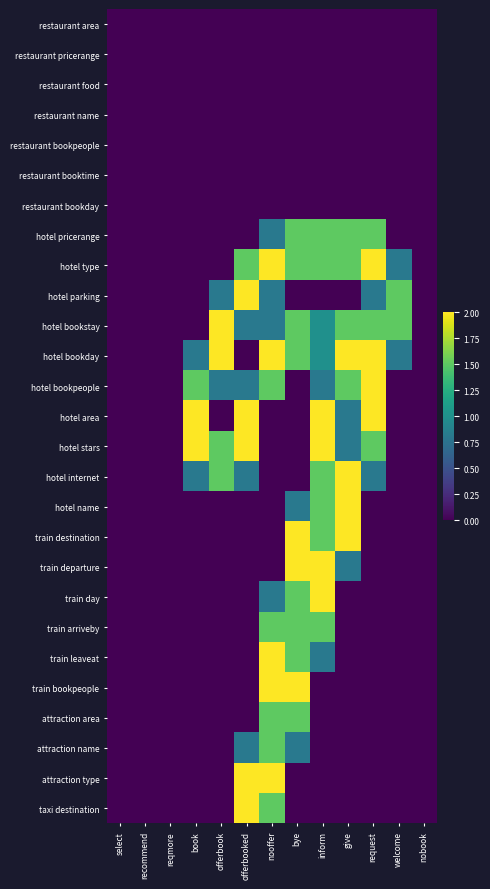

What is the total value across all series at offerbook?

8.6